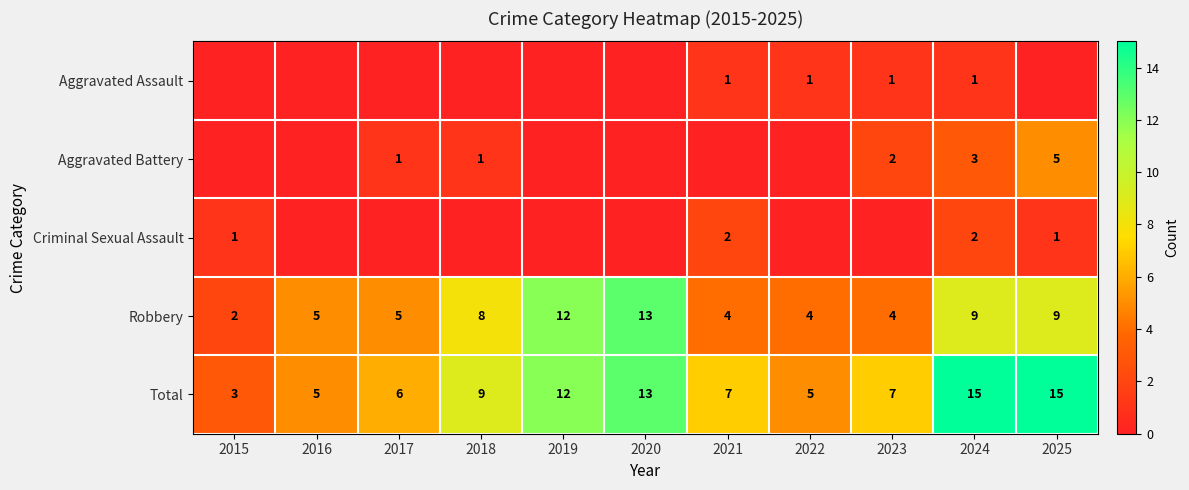

Where is Robbery nearest to the value 7?

2018